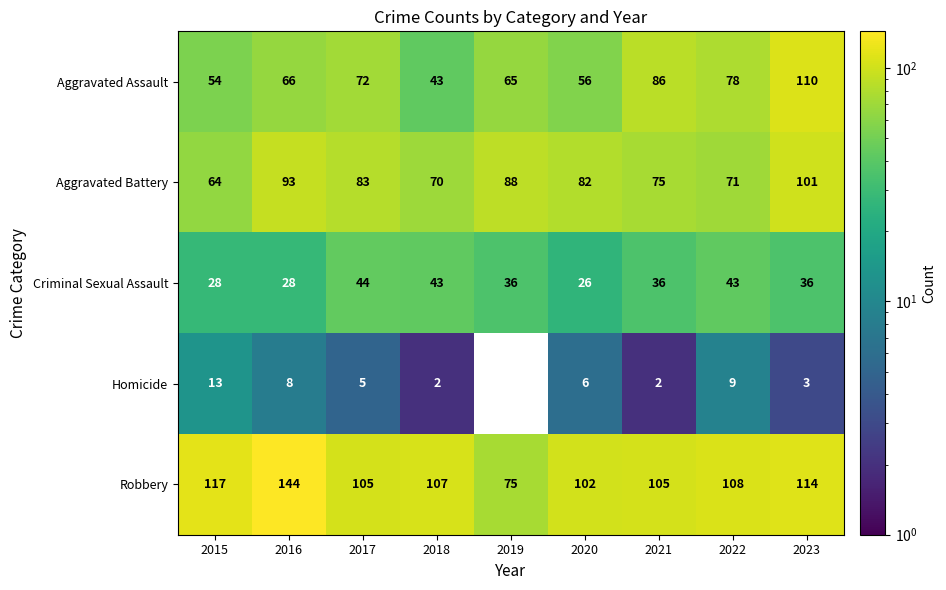

At which label is Robbery closest to 109?

2022